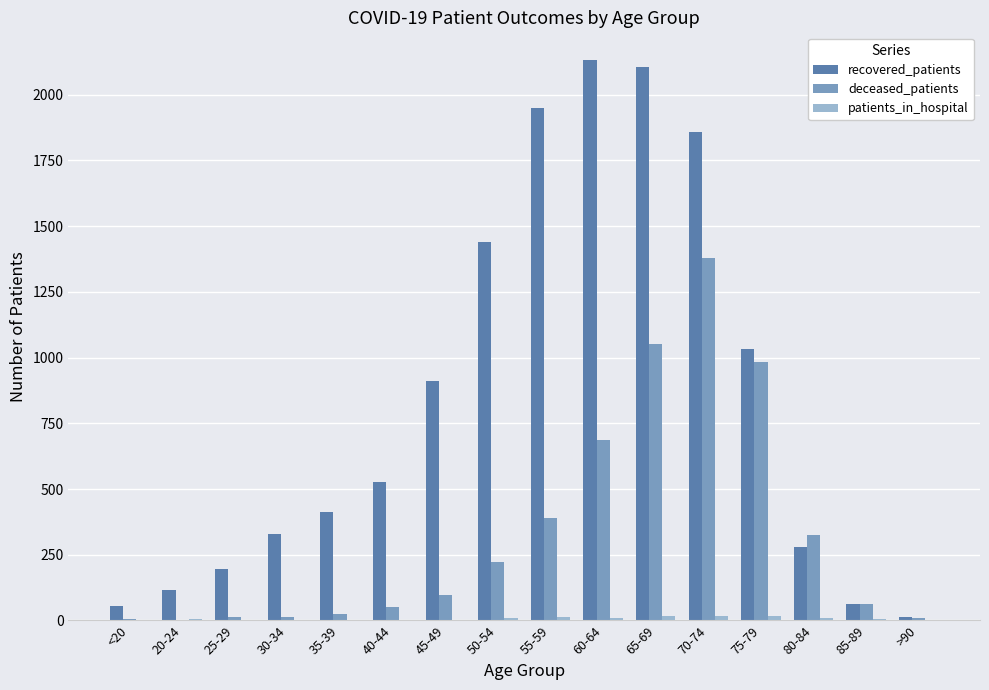

Between 65-69 and 75-79, which series saw the biggest shift?

recovered_patients